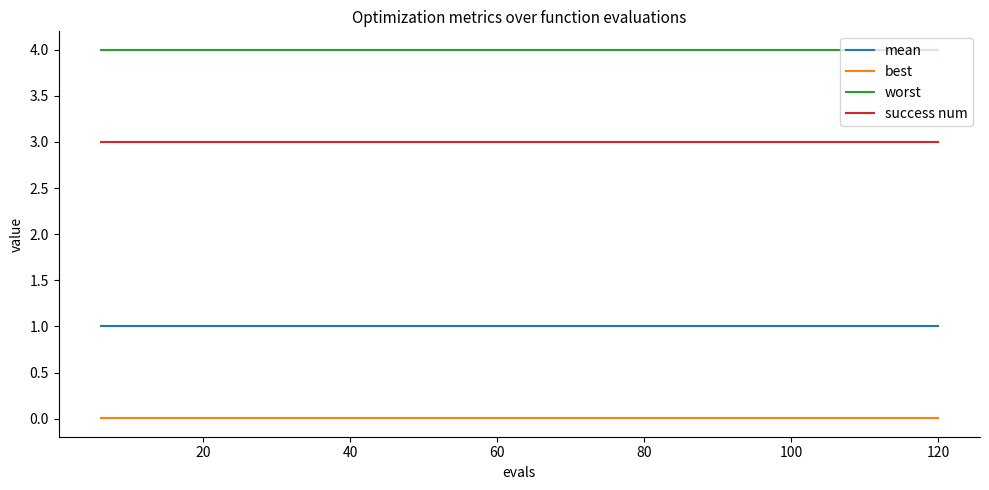

List the series in order of their overall mean, lowest first.

best, mean, success num, worst